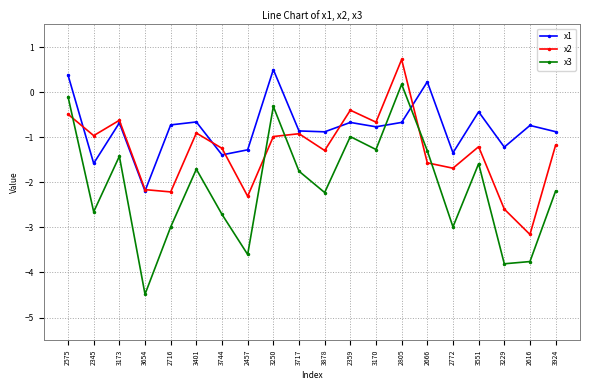

Is the value of x1 at 3401 greater than the value of x3 at 3878?

Yes